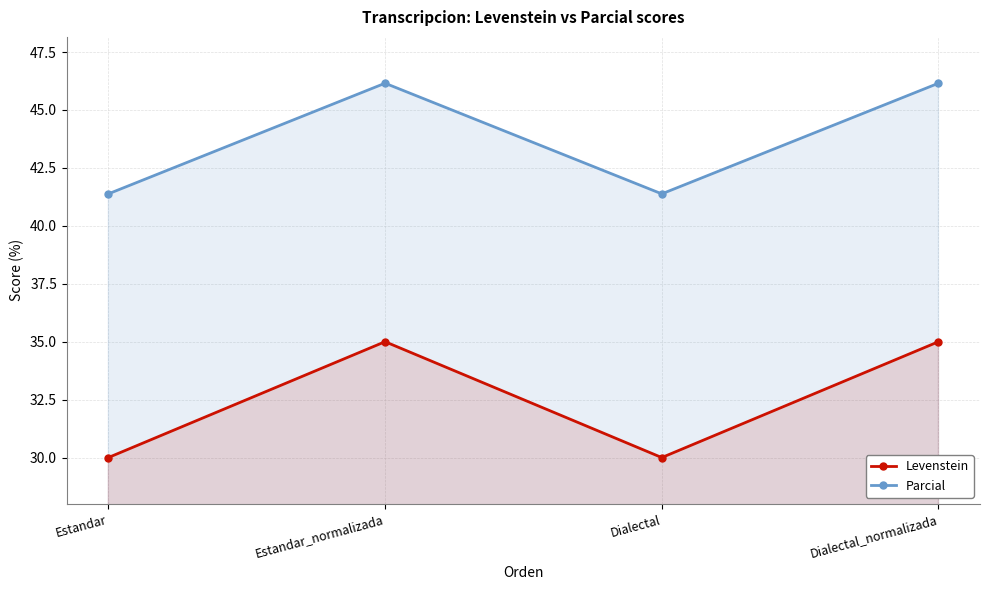

What is the total value across all series at Estandar_normalizada?

81.2